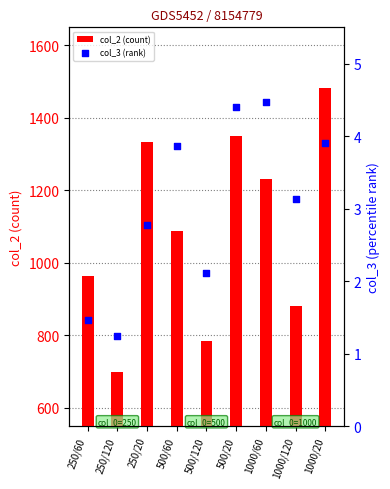

Which series has the largest total across all categories?

col_2 (count)